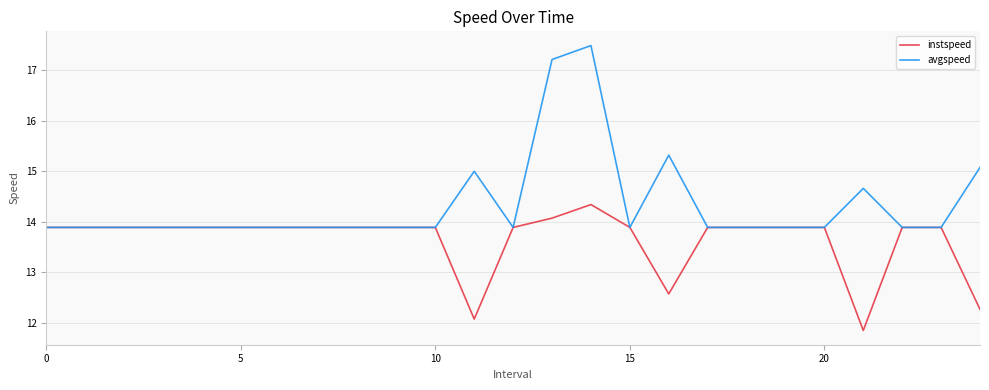

What is the minimum value shown in the chart?

11.8